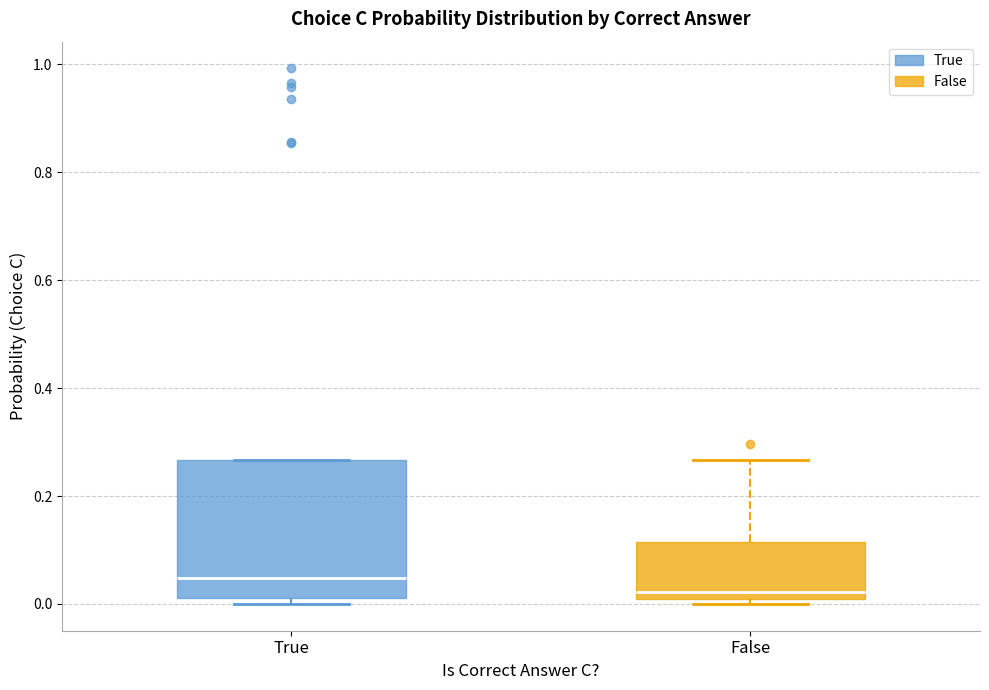

Which box is the tallest, from its lower edge to its upper edge?

True